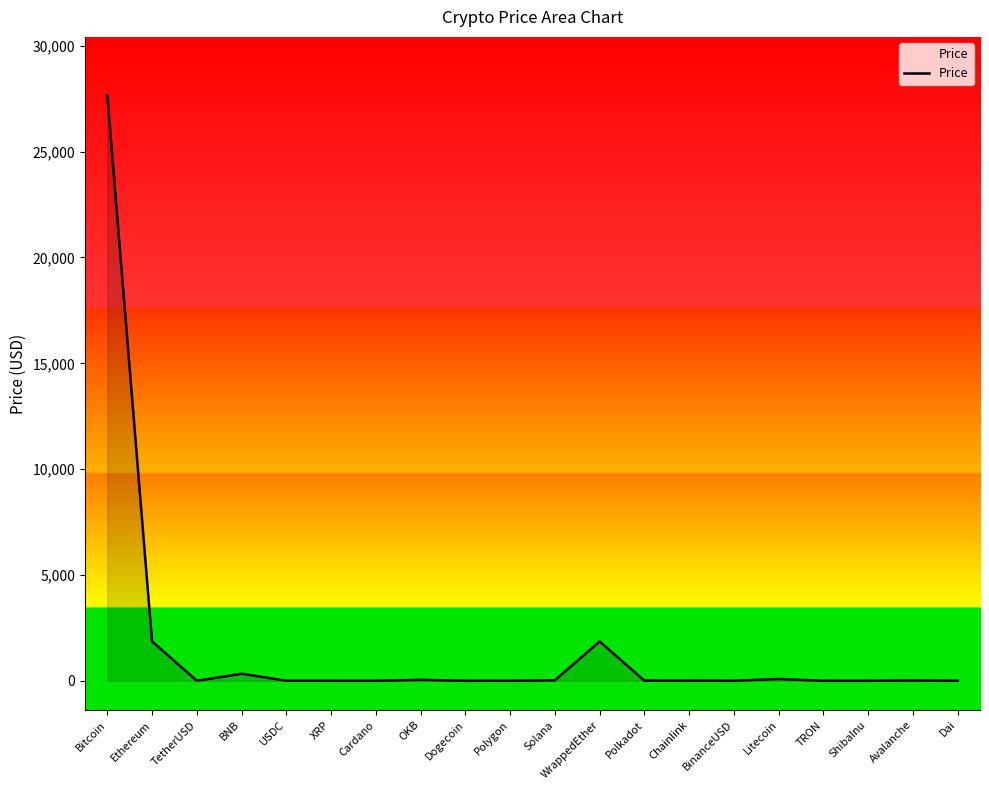

What is the sum of the values at WrappedEther and XRP?

1859.6